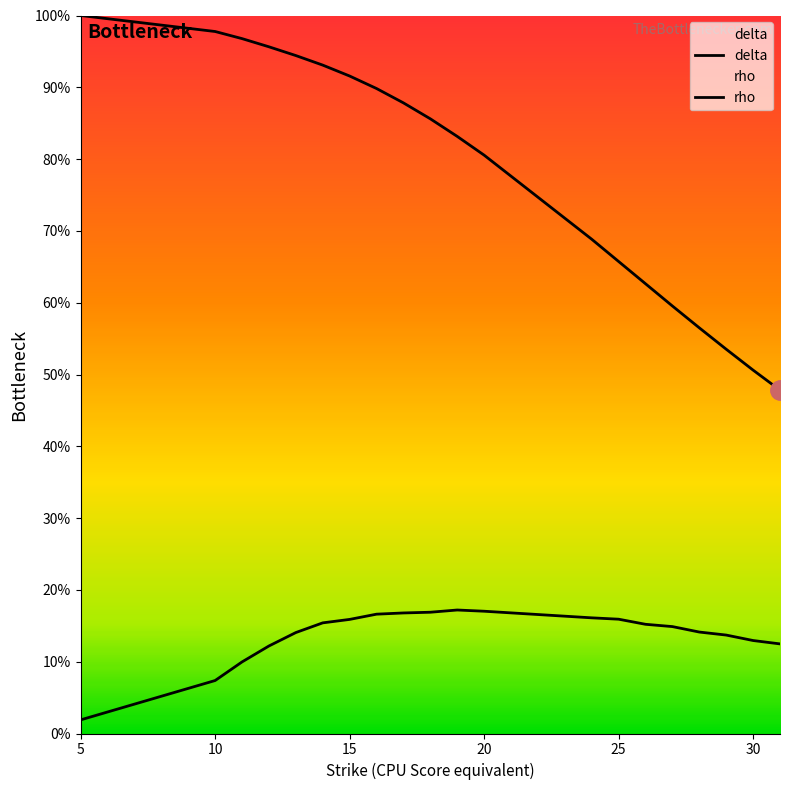

Which series has the largest range (max minus min)?

delta